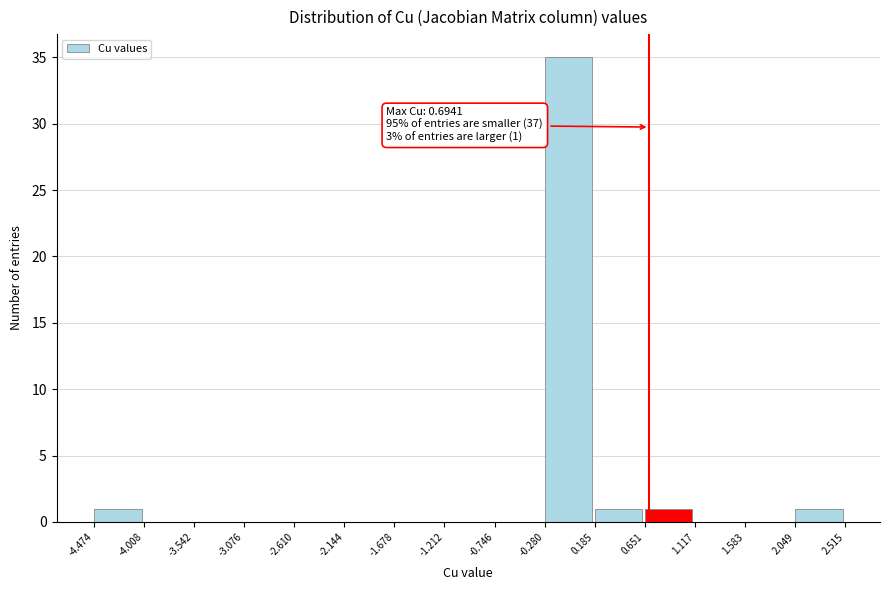

Over which range of the x-axis is the bar tallest?

-0.280 to 0.185